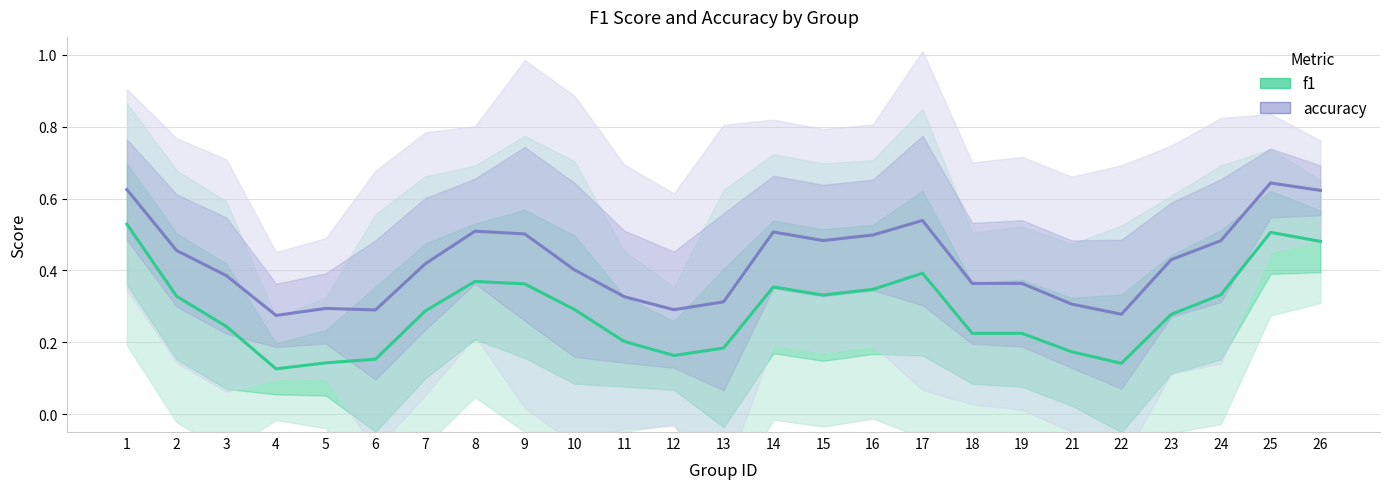

How many interior local peaks does the f1 series have?

5